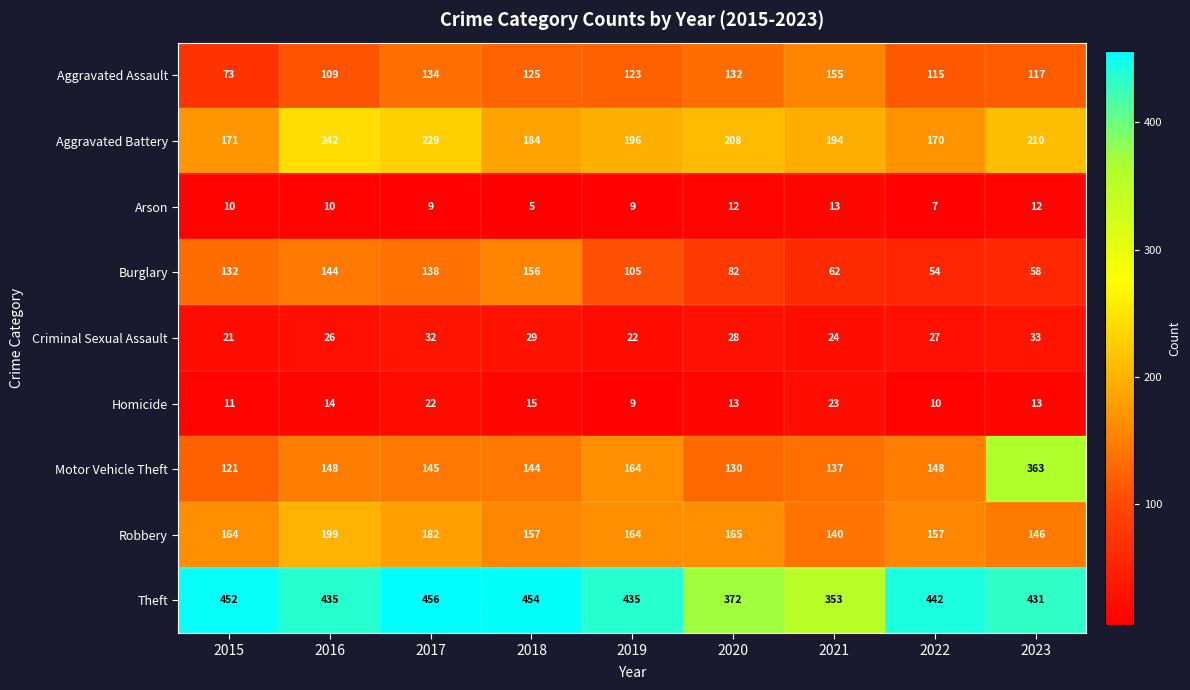

At which category is the sum across all series the highest?

2023